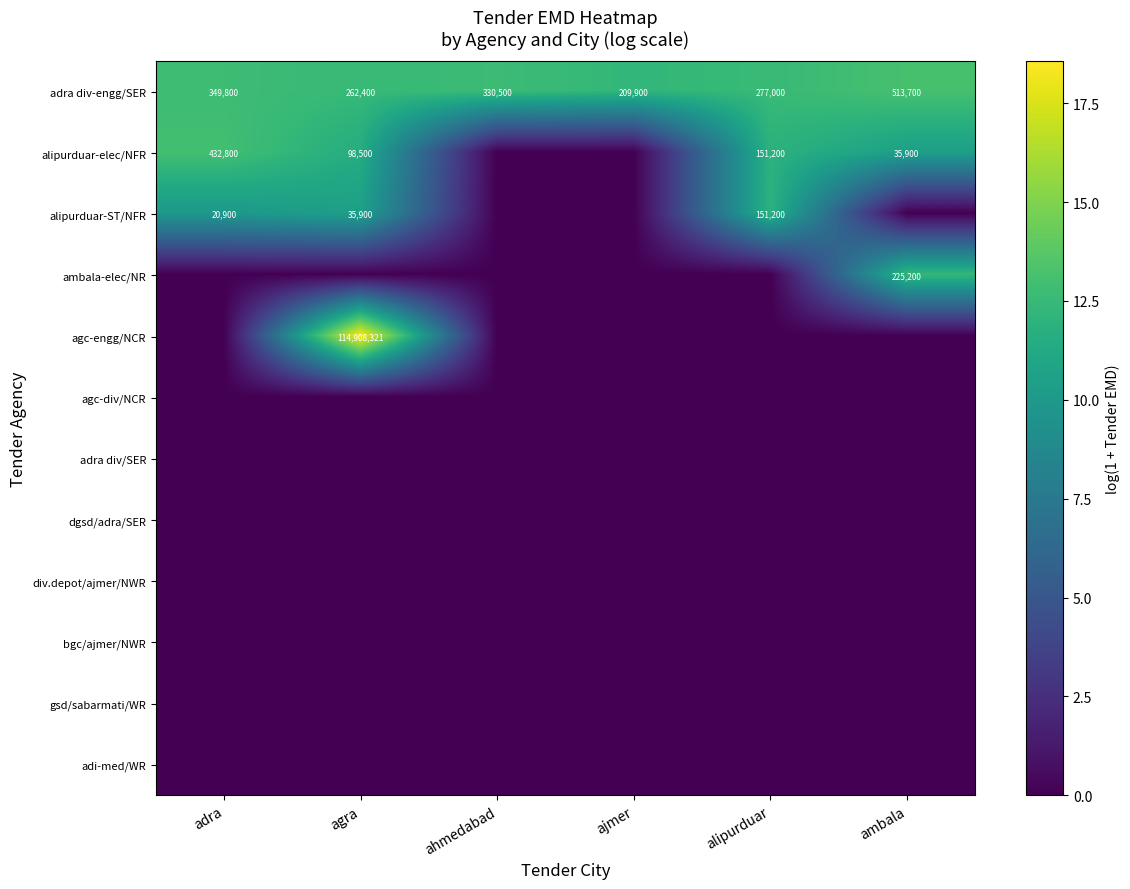

At which category is the sum across all series the highest?

agra